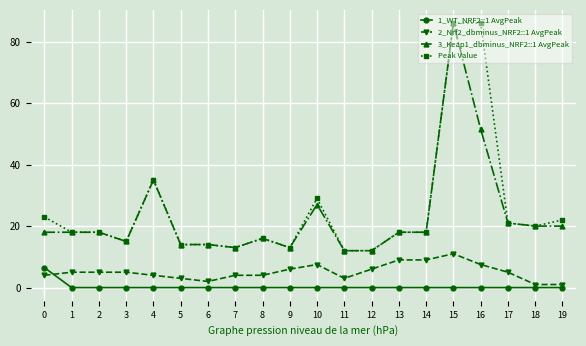

The 3_Keap1_dbminus_NRF2::1 AvgPeak series shows 12.0 at 12. True or false?

True